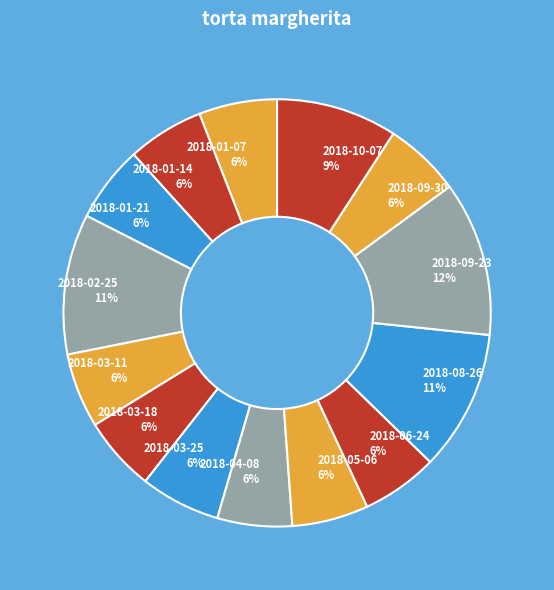

Which has a higher value, 2018-10-07 or 2018-02-25?

2018-02-25